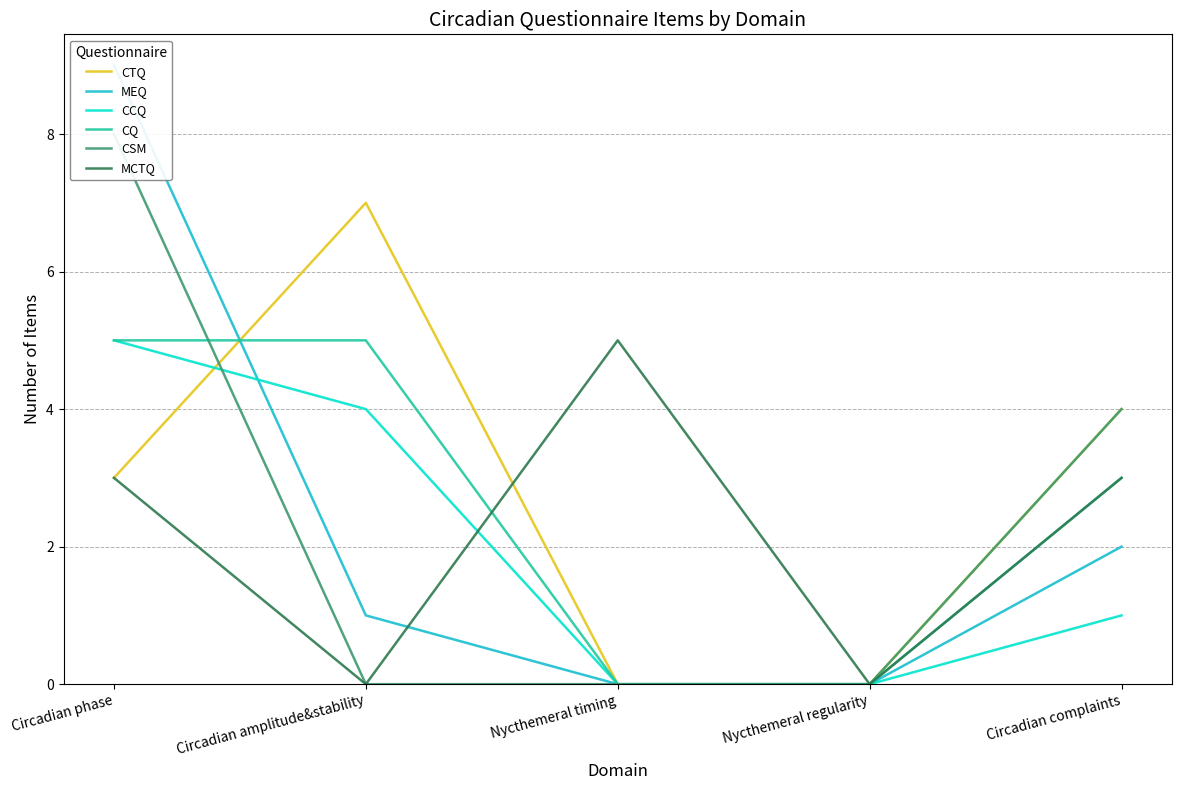

What is the label of the 1st point from the right?

Circadian complaints